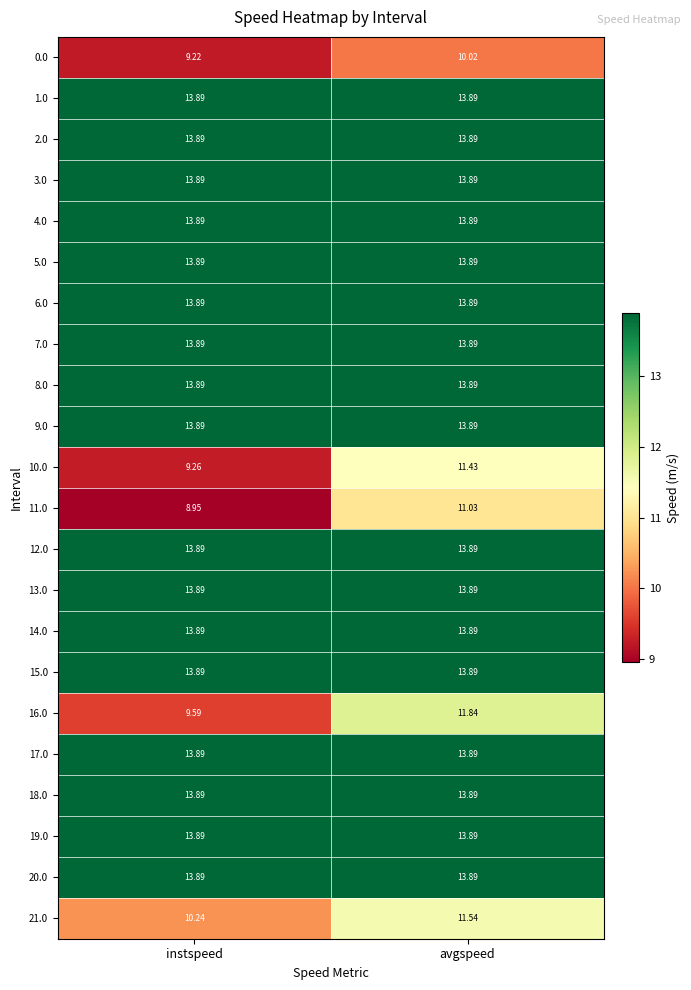

What is the total value across all series at instspeed?

283.4